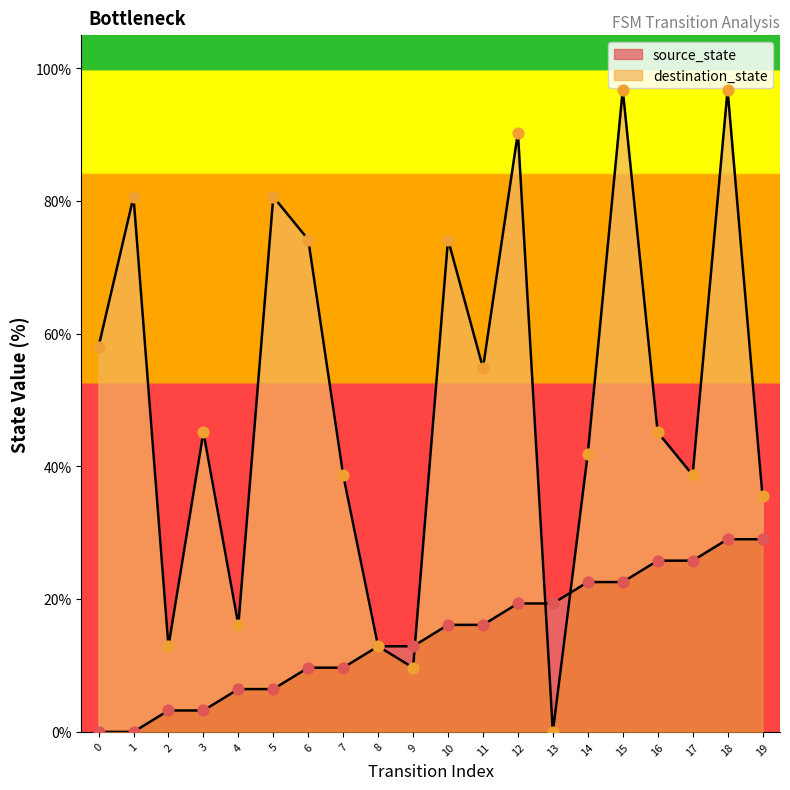

Is the value of destination_state at 8 greater than the value of source_state at 1?

Yes